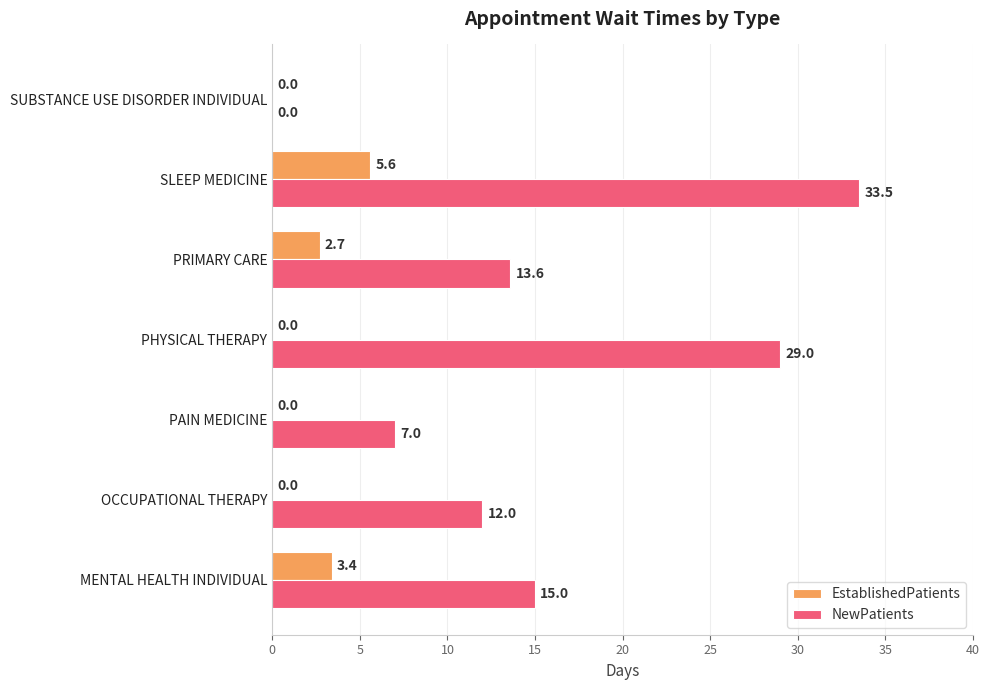

Between PRIMARY CARE and SUBSTANCE USE DISORDER INDIVIDUAL, which series saw the biggest shift?

NewPatients